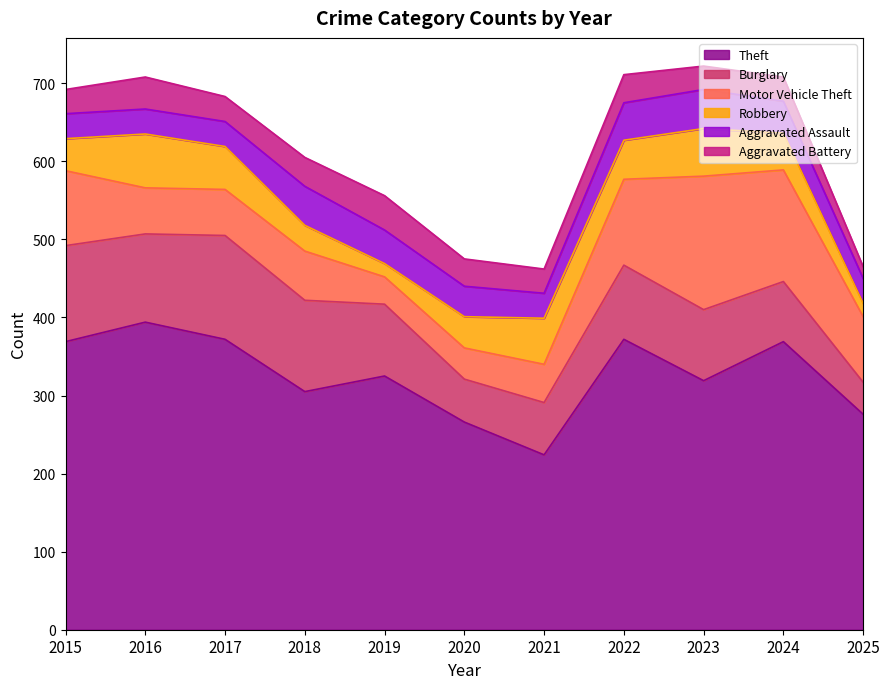

How many lines are shown in the chart?

6